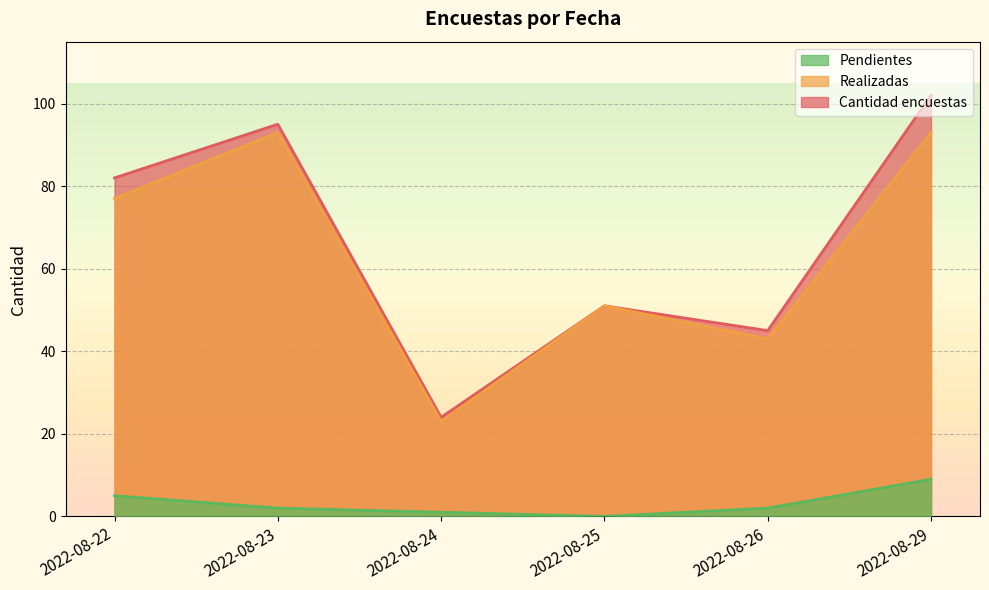

How many interior local peaks does the Realizadas series have?

2